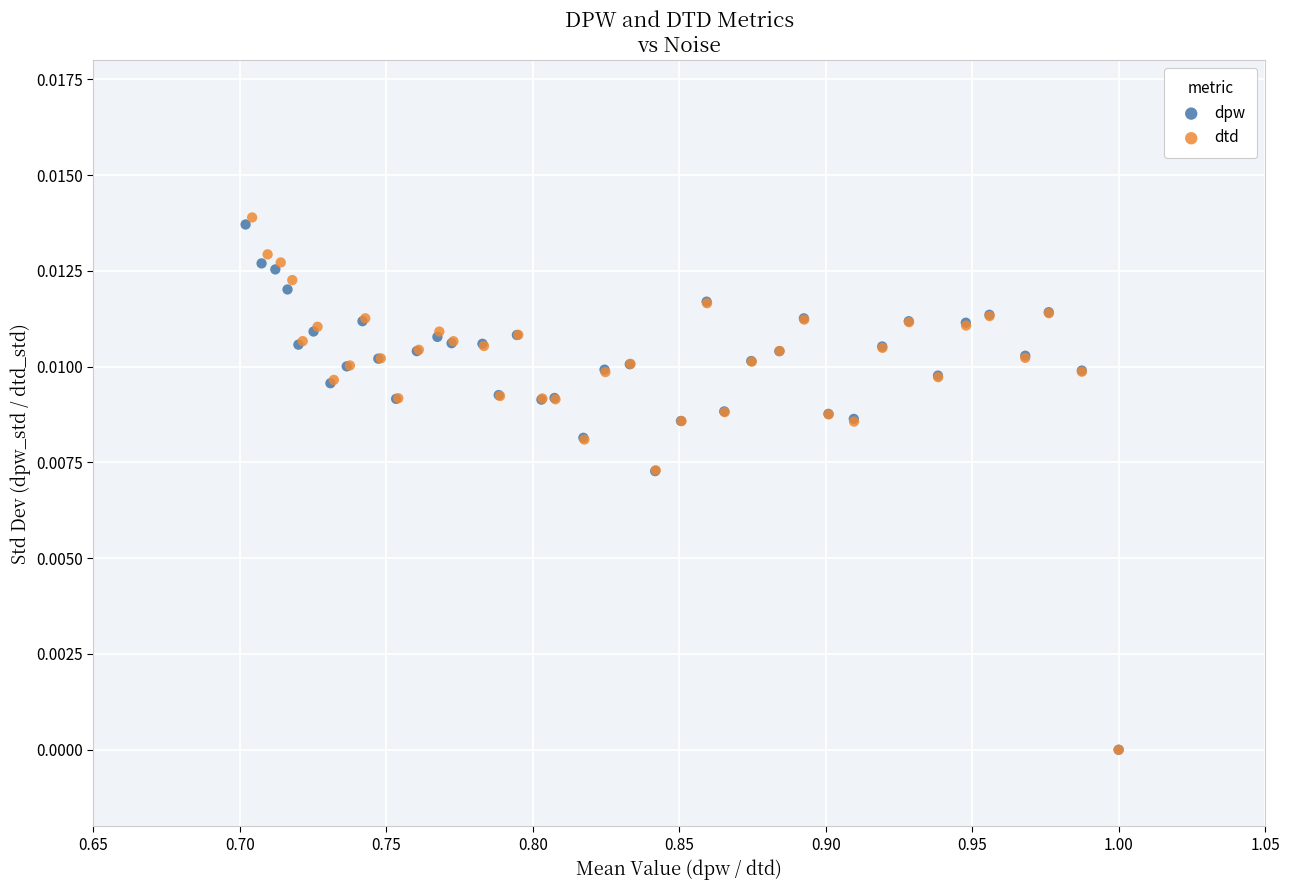

Which series has the largest Y range (max minus min)?

dtd